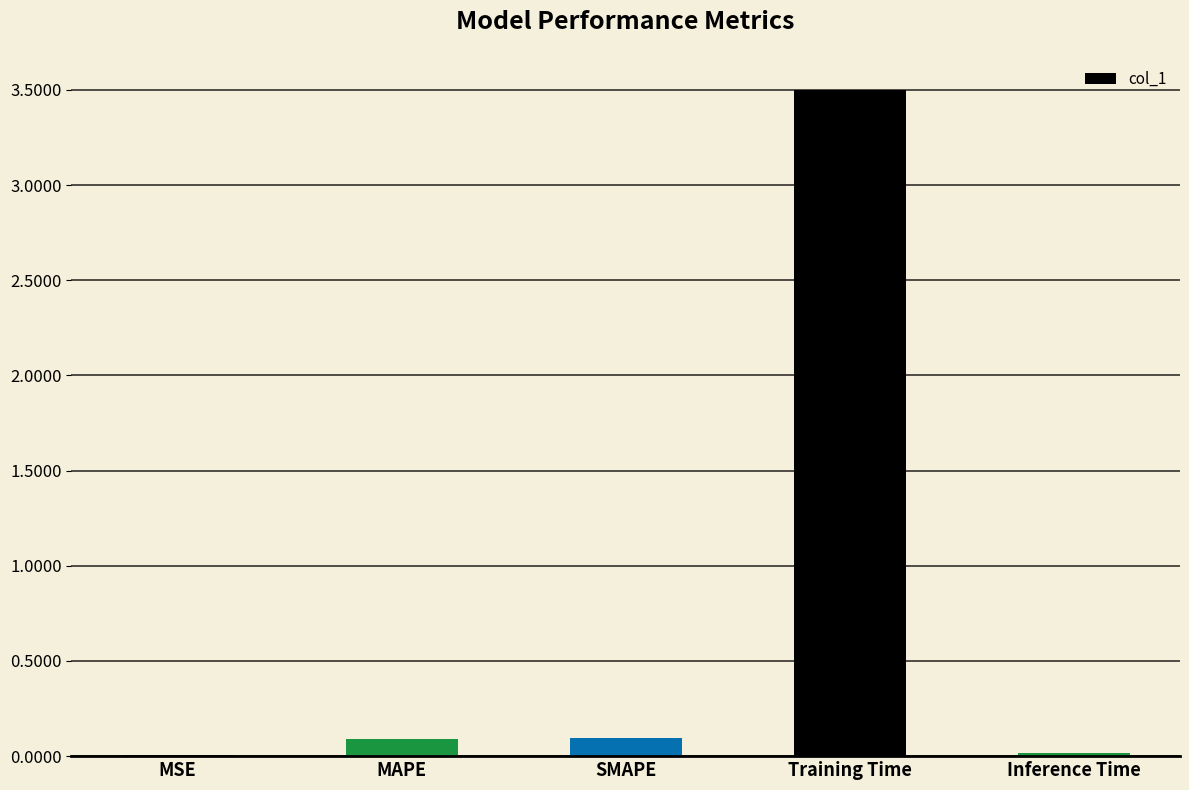

Between Inference Time and SMAPE, which is larger?

SMAPE